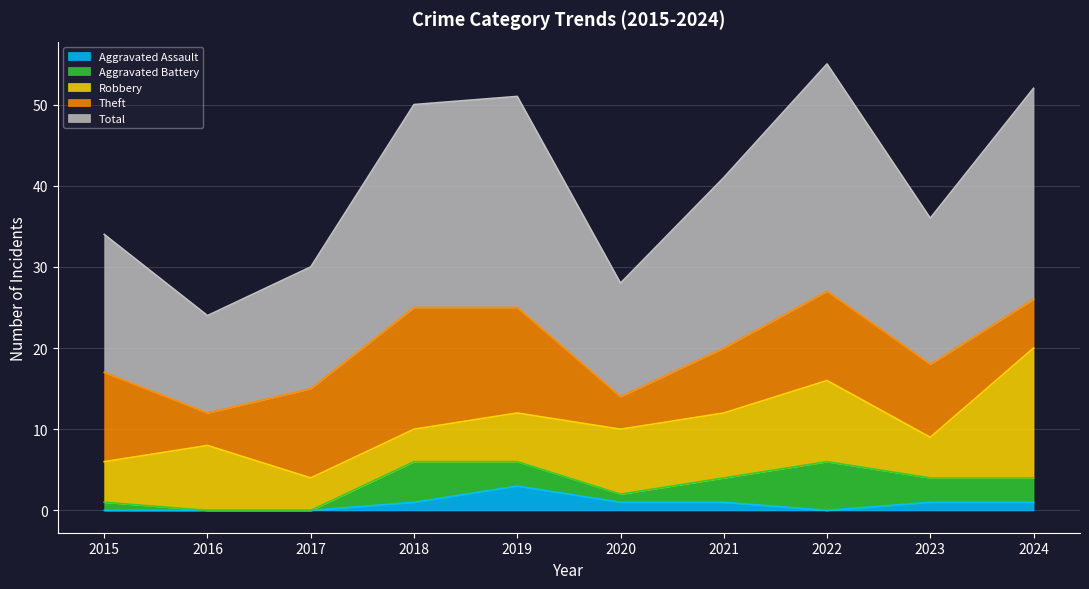

At 2023, list the series in order from largest to smallest.

Total, Theft, Robbery, Aggravated Battery, Aggravated Assault